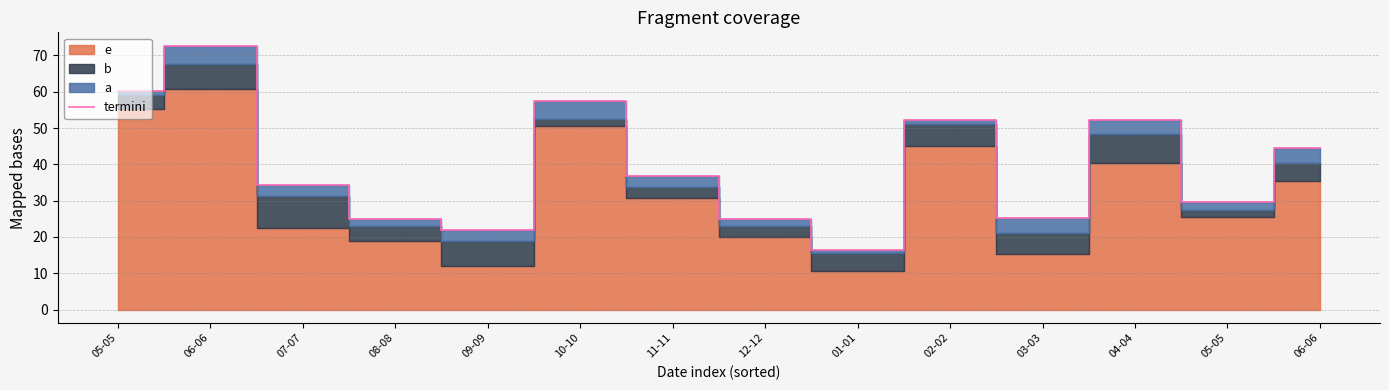

What is the label of the 7th point from the right?

12-12